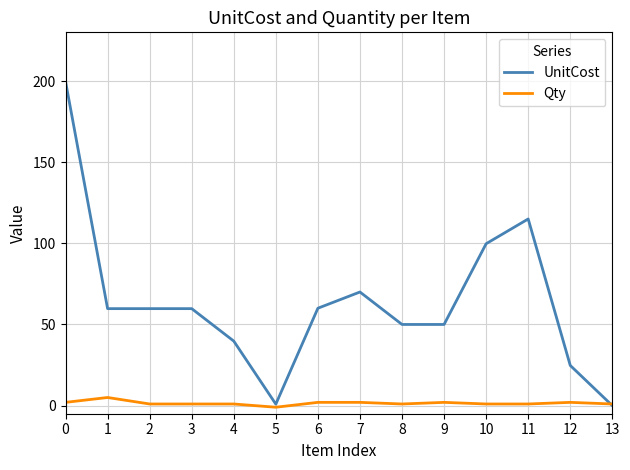

The UnitCost series shows 78.0 at 8. True or false?

False